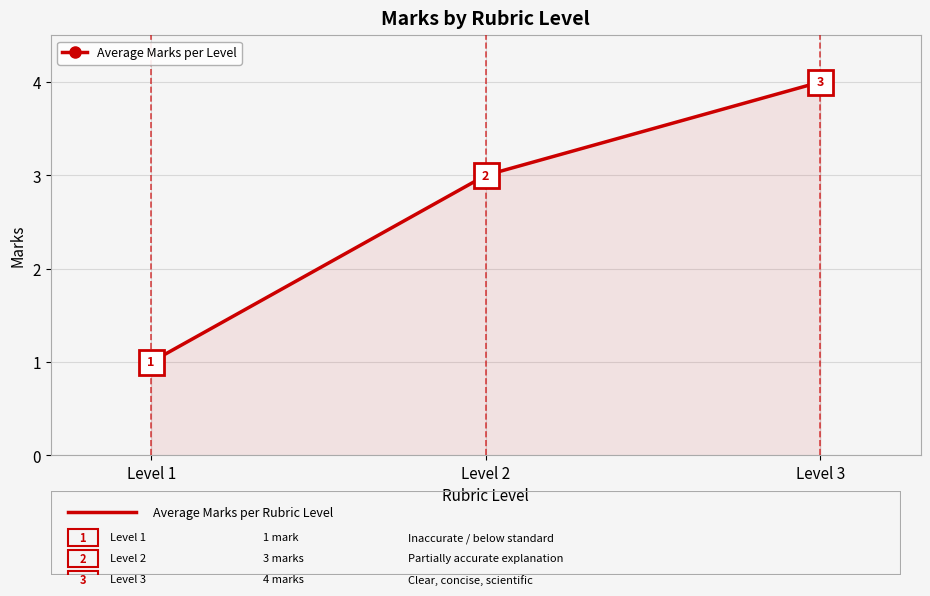

Rank the categories by value from lowest to highest.

Level 1, Level 2, Level 3